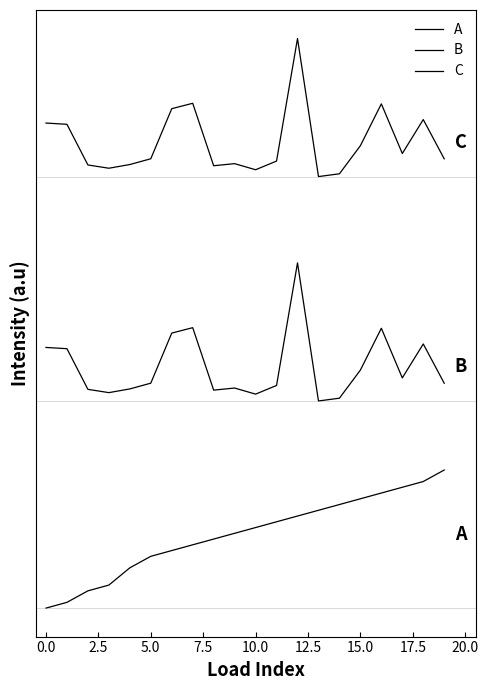

Does the chart display data point markers on the line(s)?

No